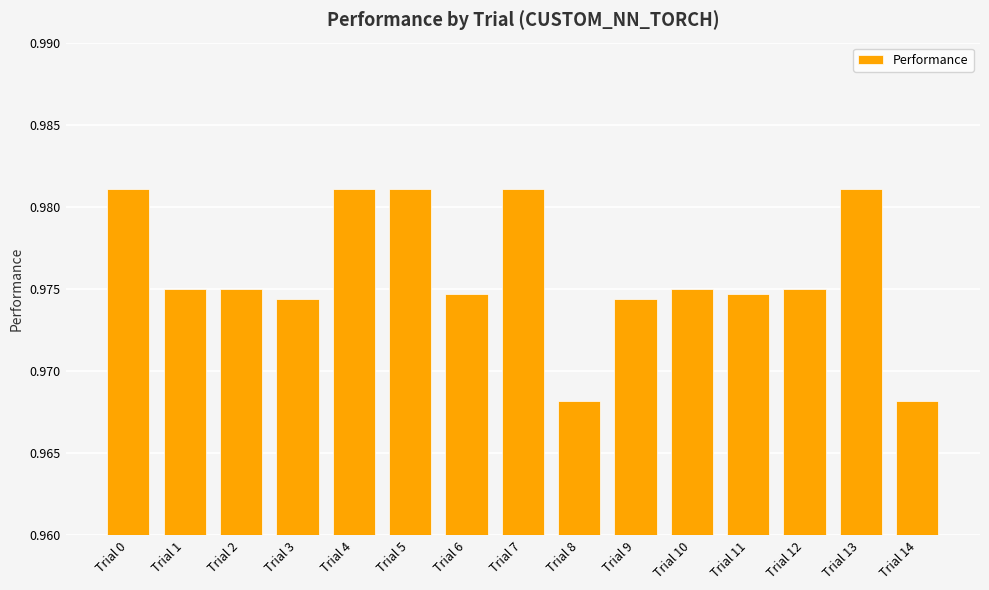

True or false: the data shows 0.3 at Trial 1.

False